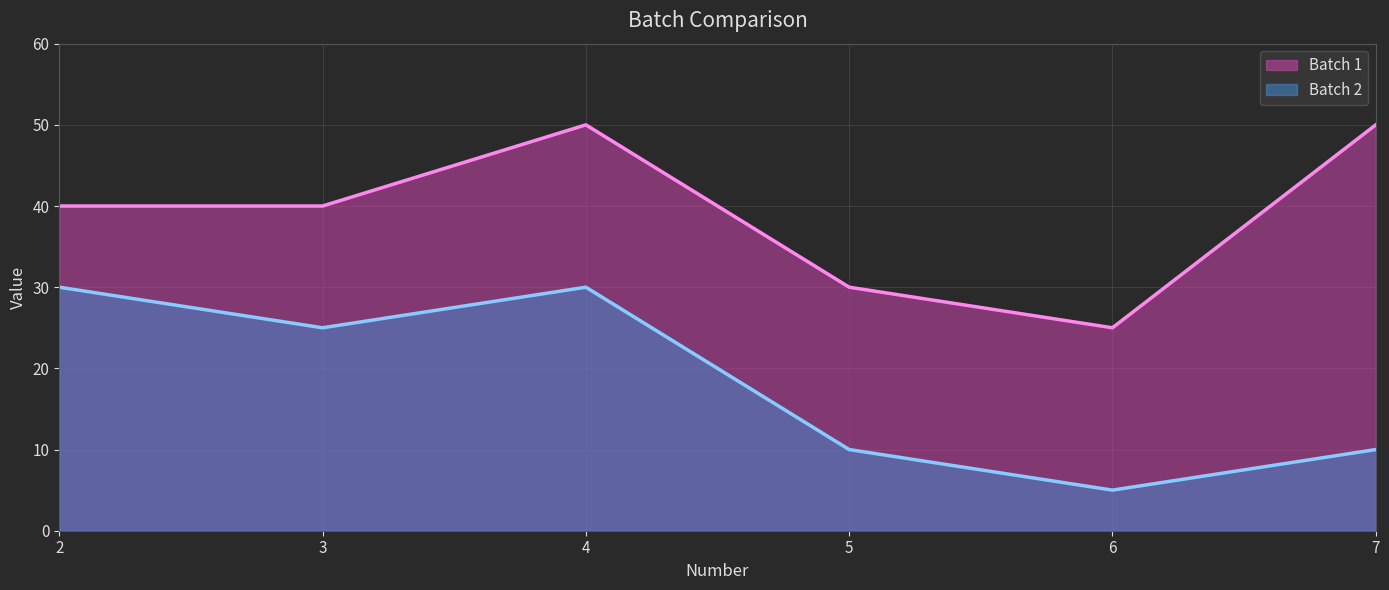

True or false: Batch 1 line and Batch 2 line intersect in this chart.

False